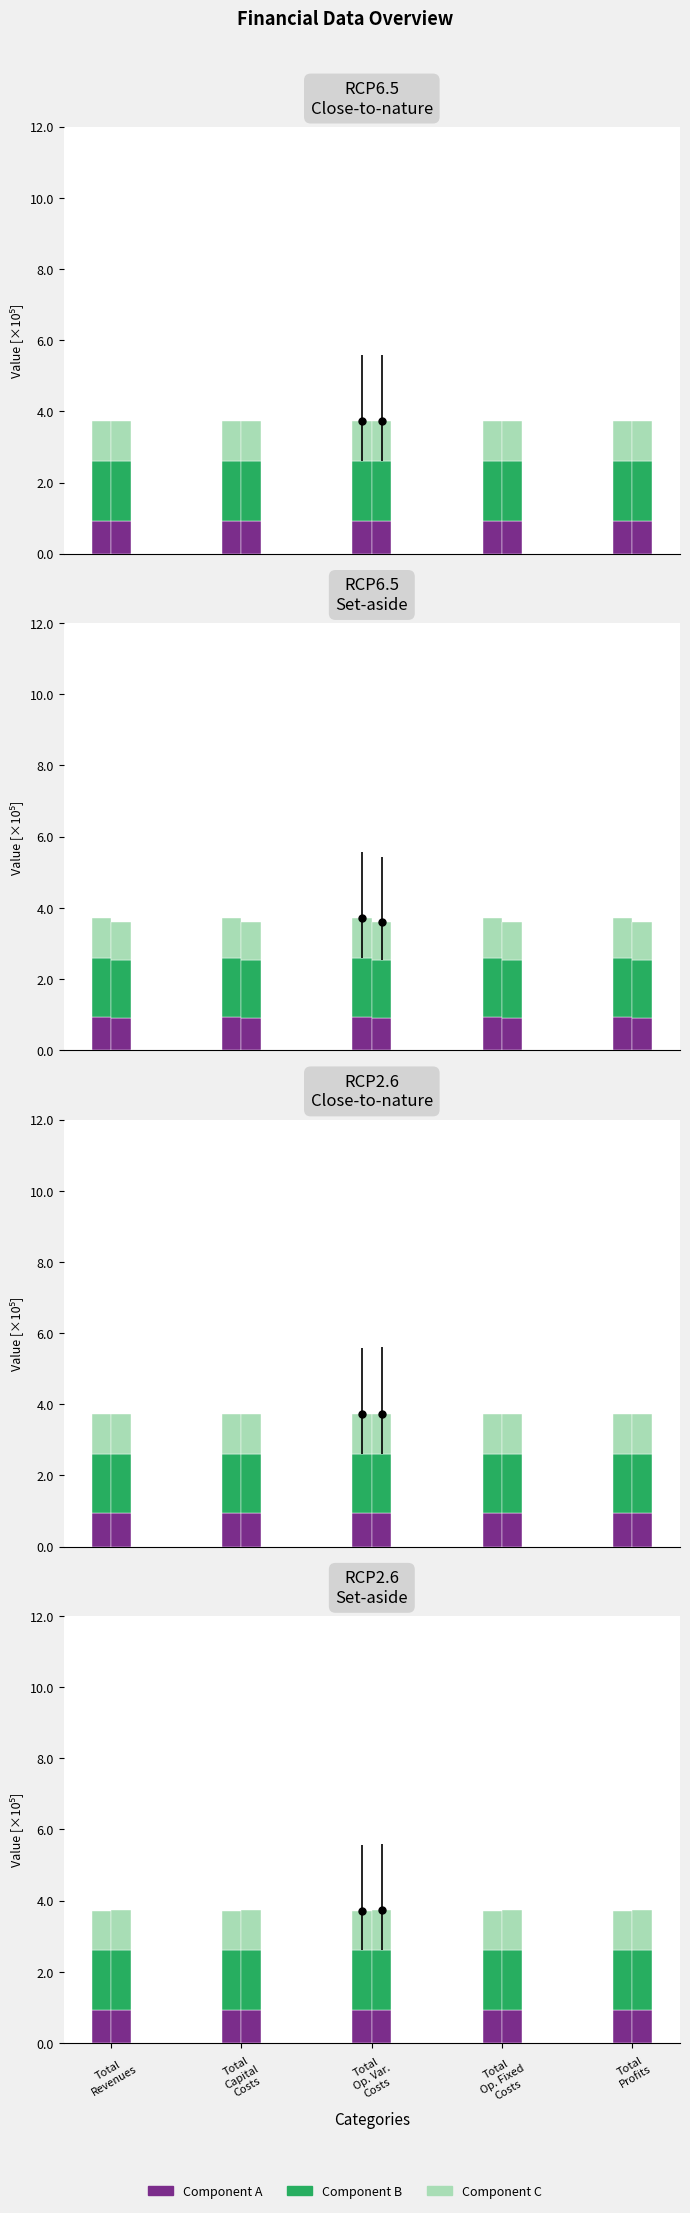

What is the minimum value for Component A?

0.9